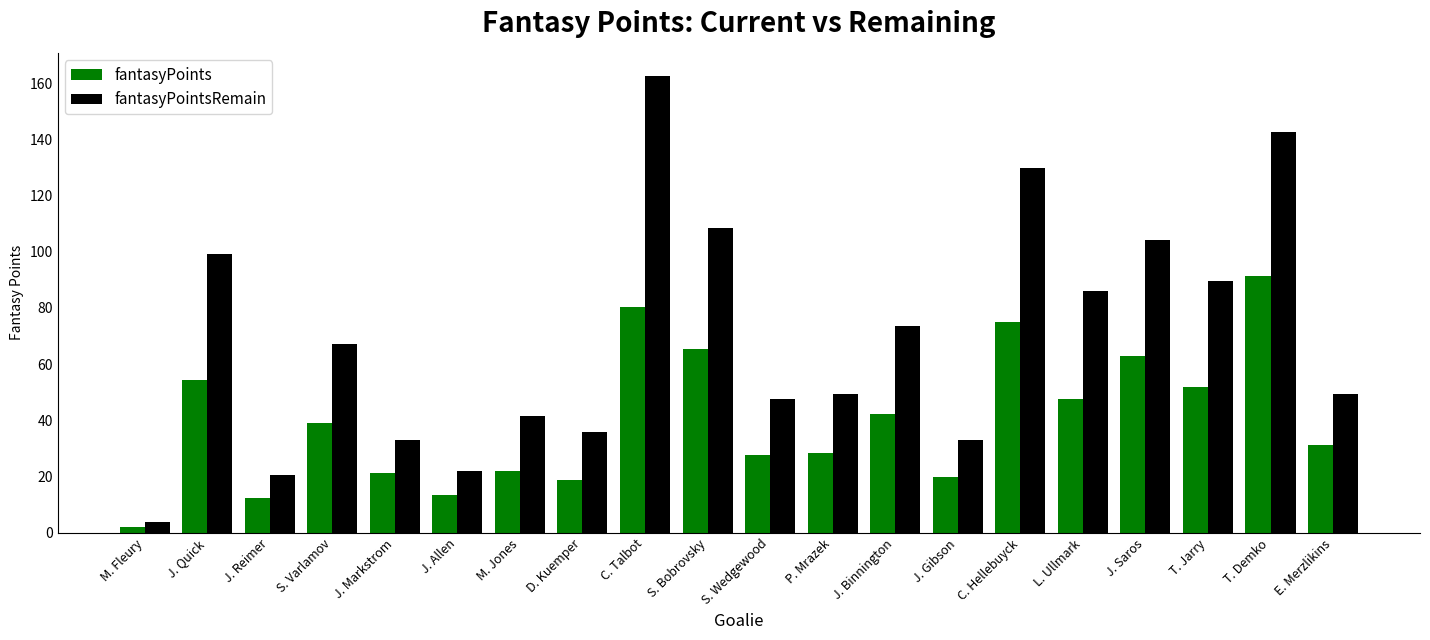

What is the total value across all series at S. Wedgewood?

75.3